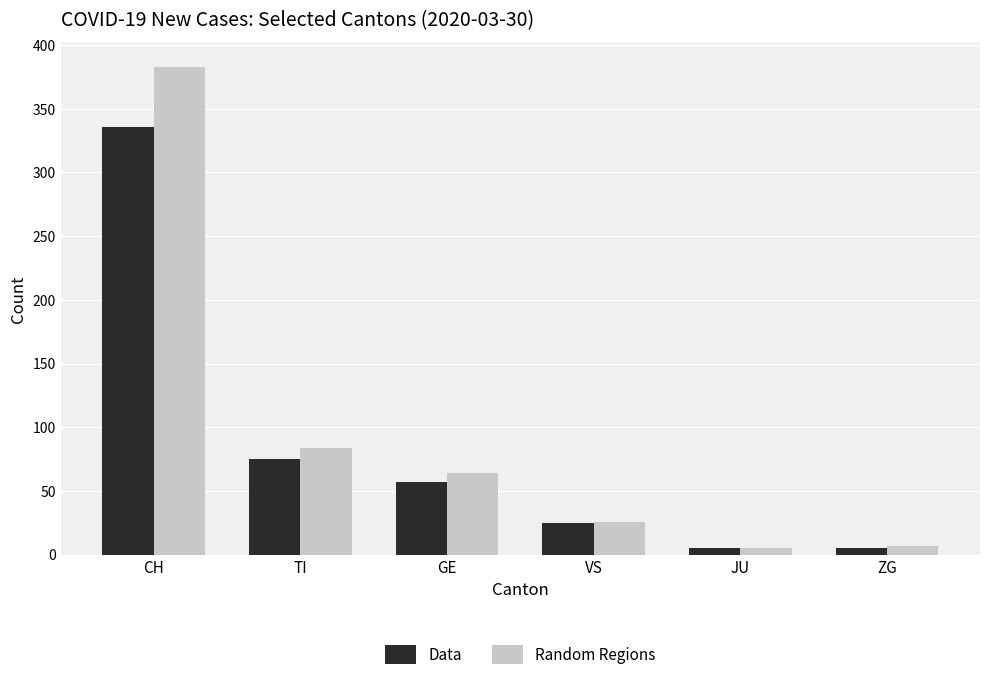

Is it true that Random Regions equals 109 at GE?

False